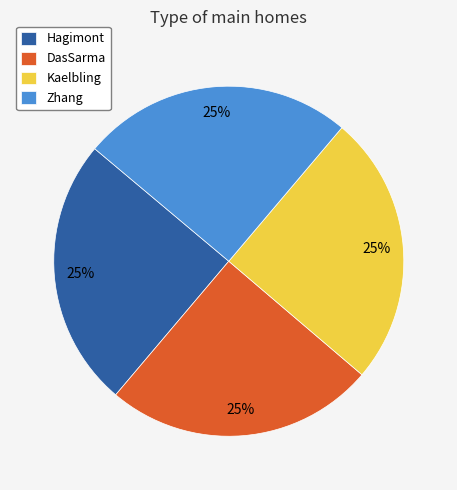

To the nearest percent, what percentage of the pie is Hagimont?

25%